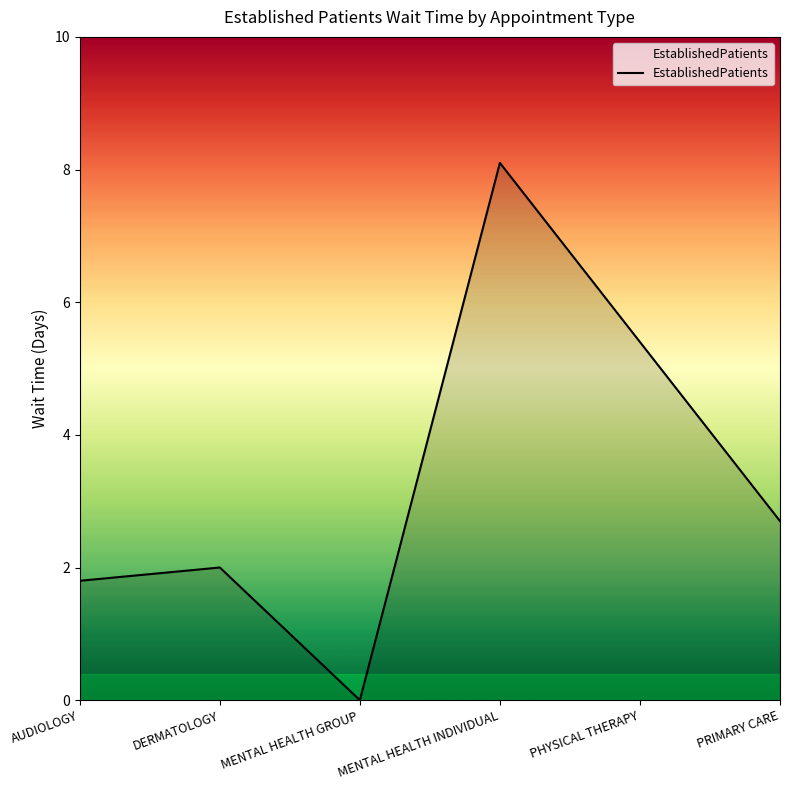

What position from the left is MENTAL HEALTH INDIVIDUAL?

4